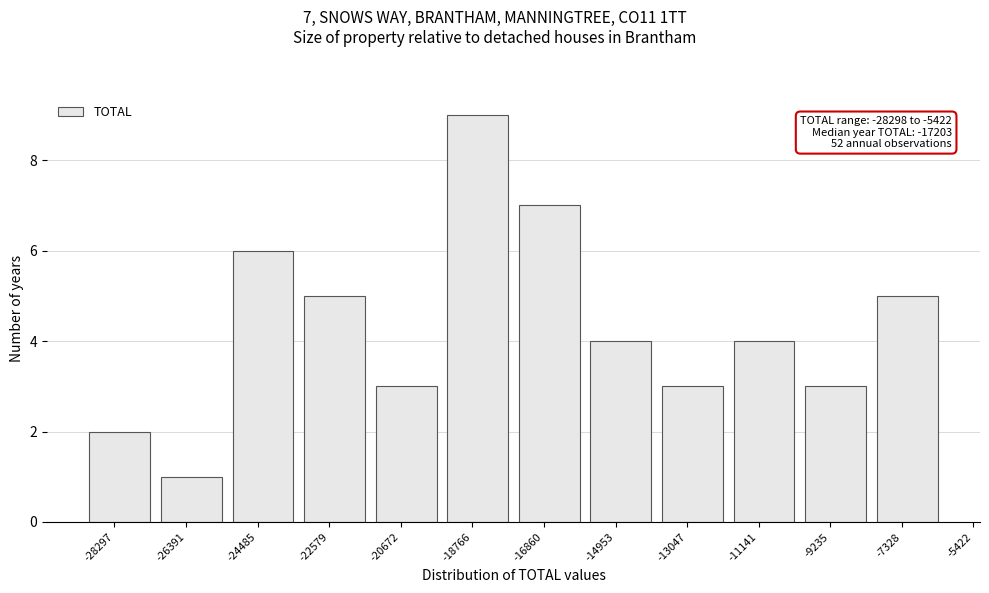

Reading left to right, list all the values displayed in this chart.

2	1	6	5	3	9	7	4	3	4	3	5